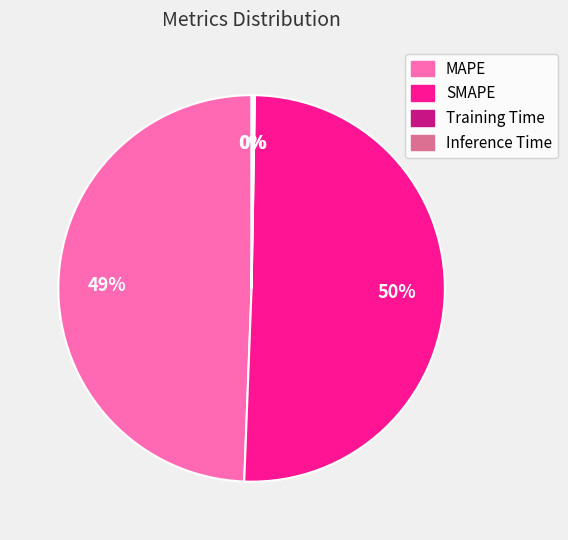

The SMAPE slice represents 50% of the pie. True or false?

True